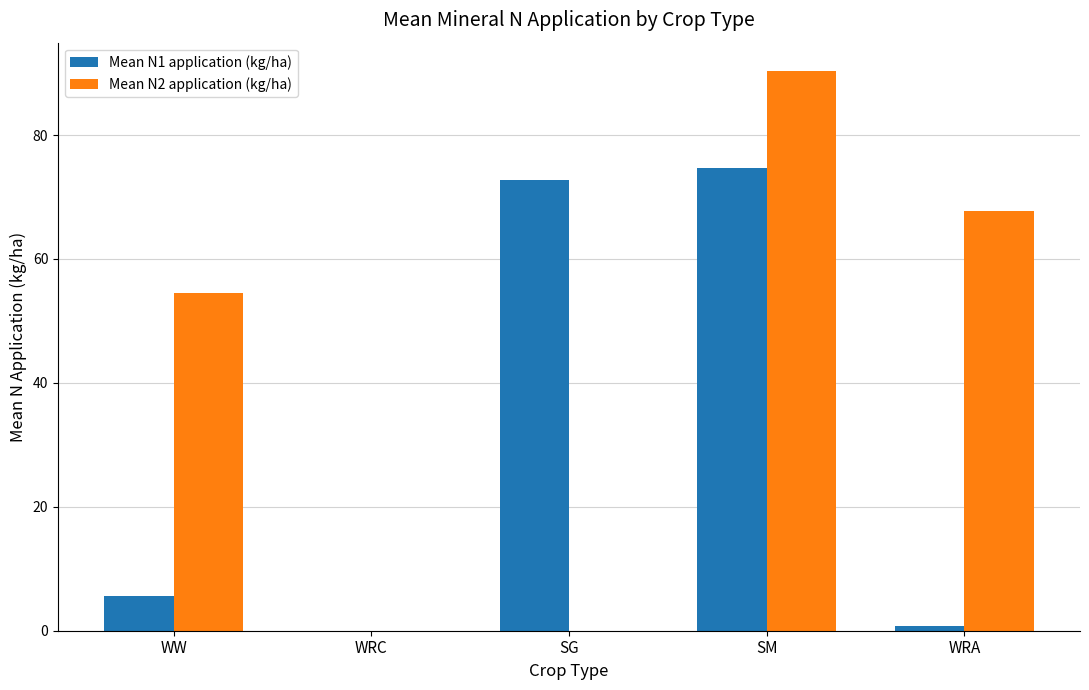

How many values in the Mean N2 application (kg/ha) series exceed 54?

3